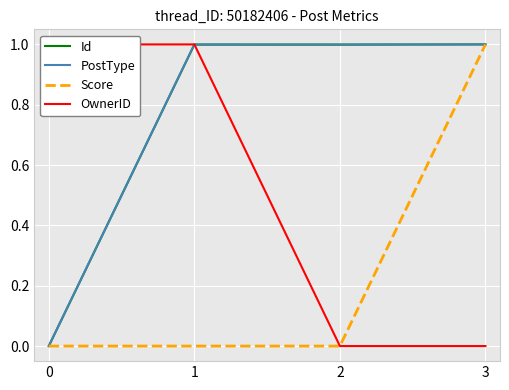

The Score series shows 1.0 at 3. True or false?

True